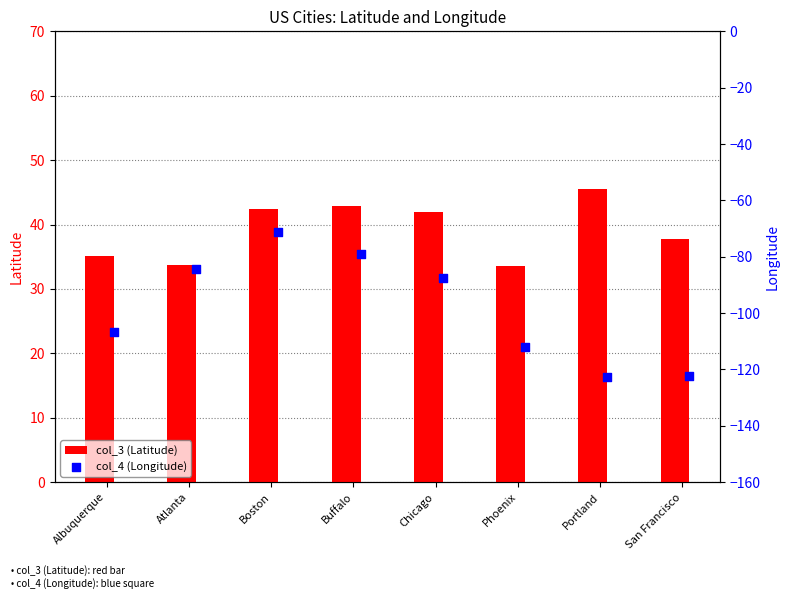

Which series has the largest Y range (max minus min)?

col_4 (Longitude)